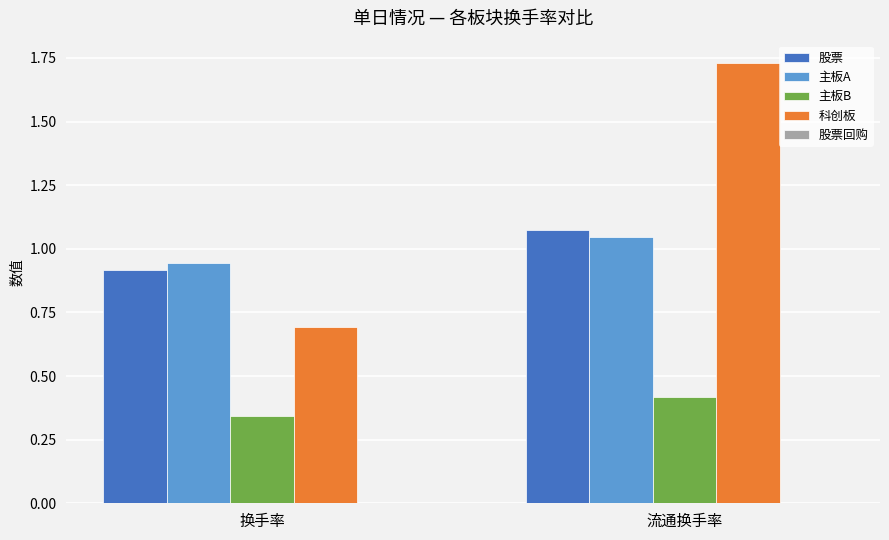

List the labels in order of 主板A value, smallest first.

换手率, 流通换手率